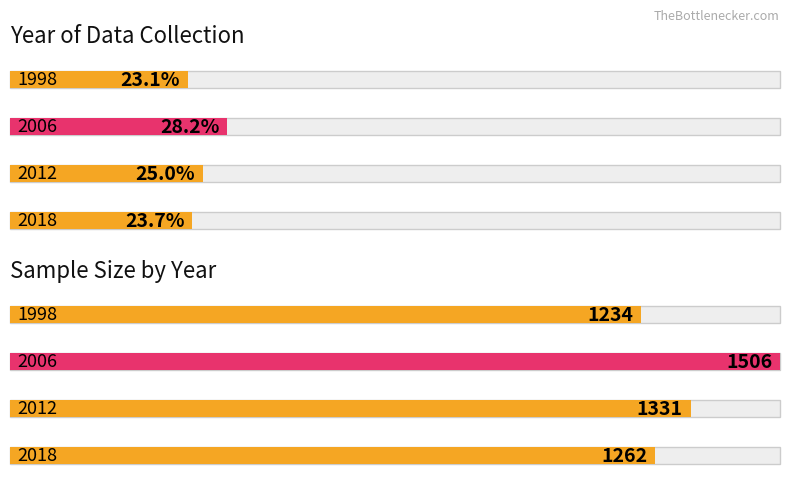

Reading right to left, transcribe all the data shown in this chart.

Average utilization: 23.7	25.0	28.2	23.1
N: 1262.0	1331.0	1506.0	1234.0